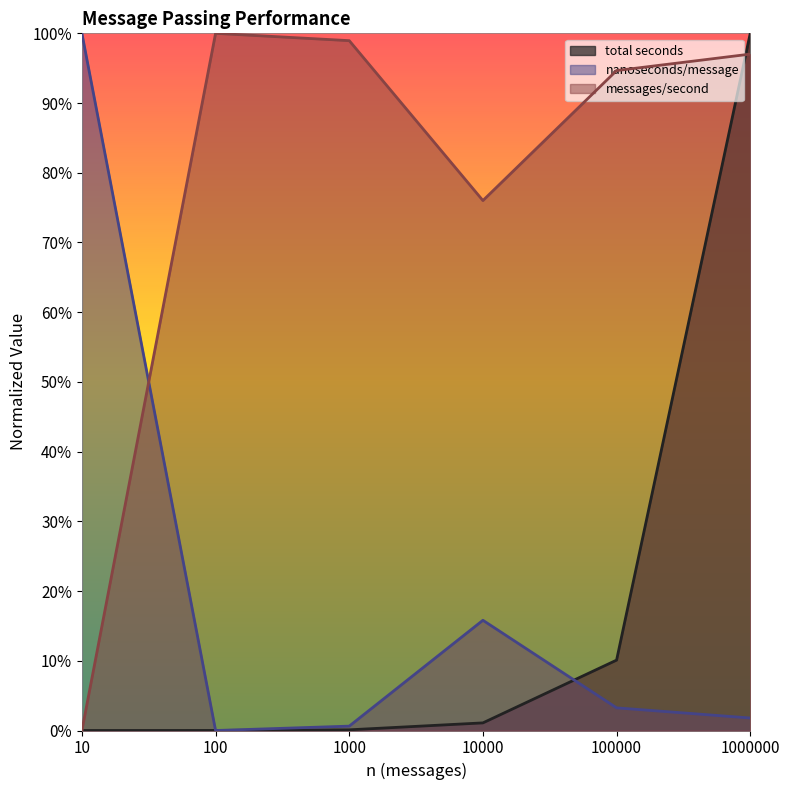

Which series has the largest range (max minus min)?

total seconds